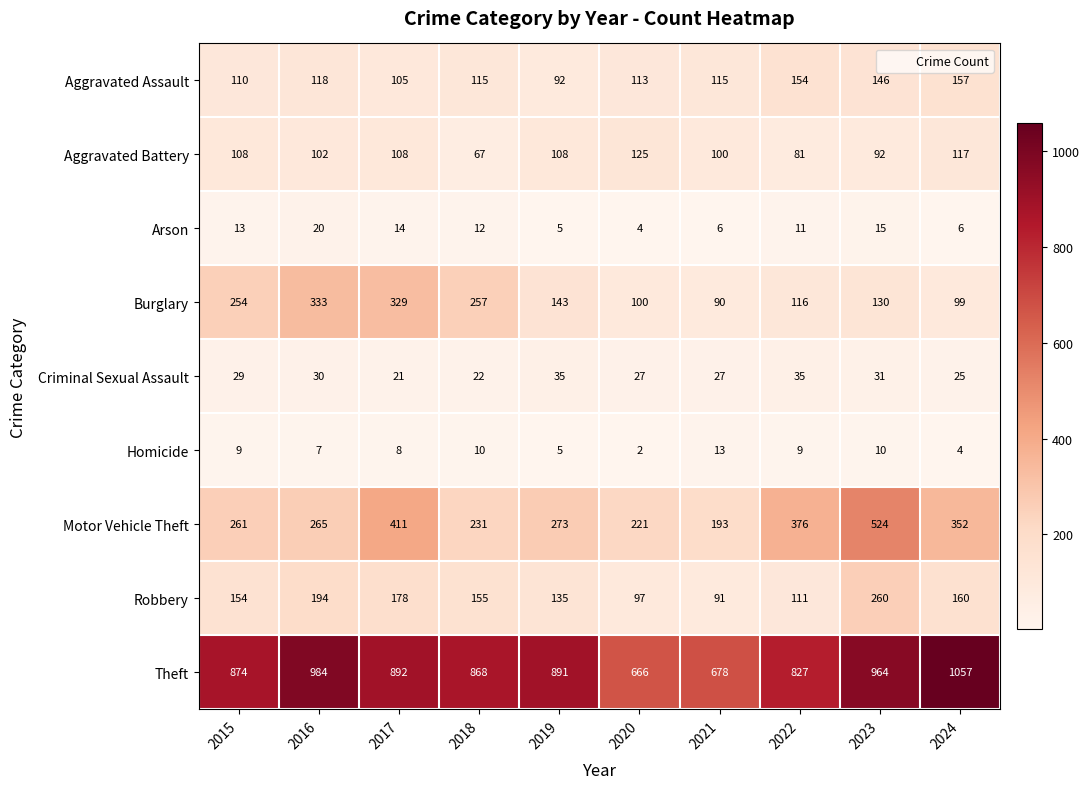

What is the spread (max minus min) of values at 2019?

886